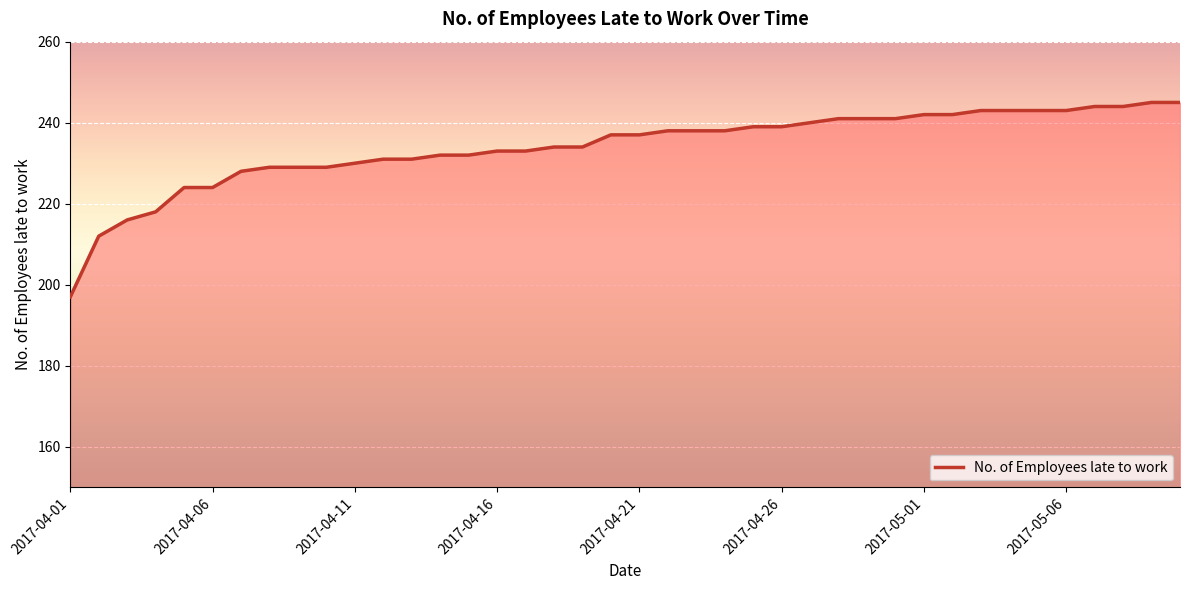

What is the difference between the maximum and minimum values?

48